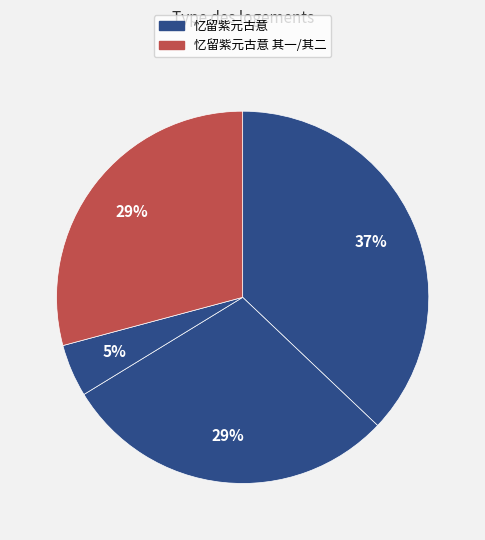

How many segments does this pie chart have?

4